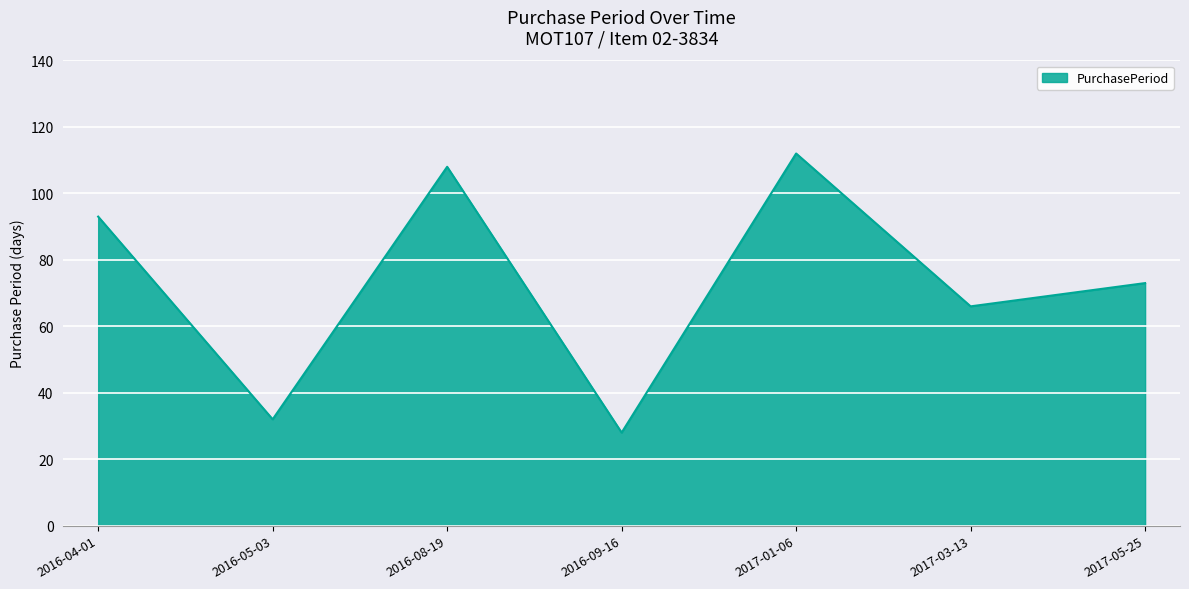

What position from the left is 2017-05-25?

7